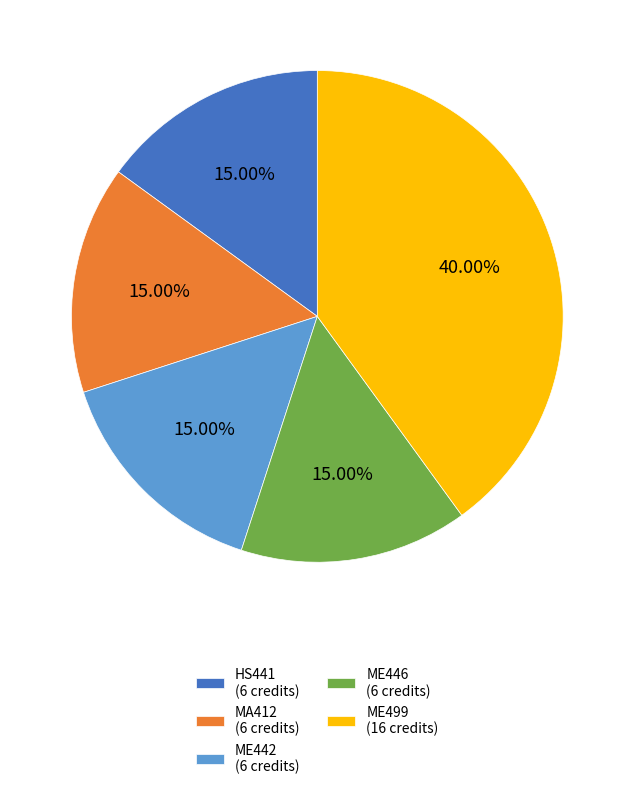

Is the sum of HS441 (6 credits) and MA412 (6 credits) greater than half?

No